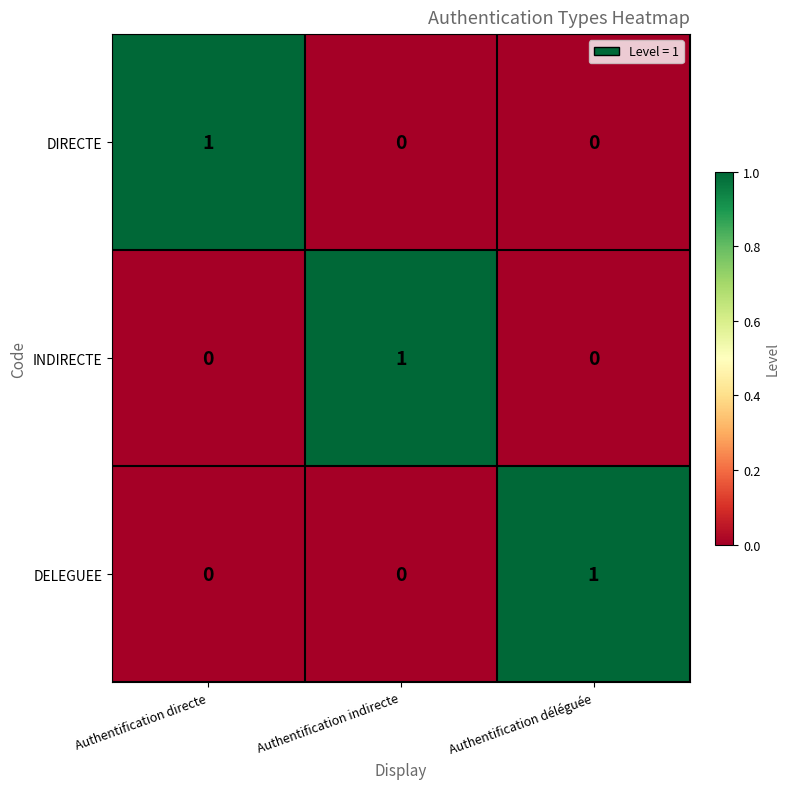

How many INDIRECTE values are between 0 and 1?

3